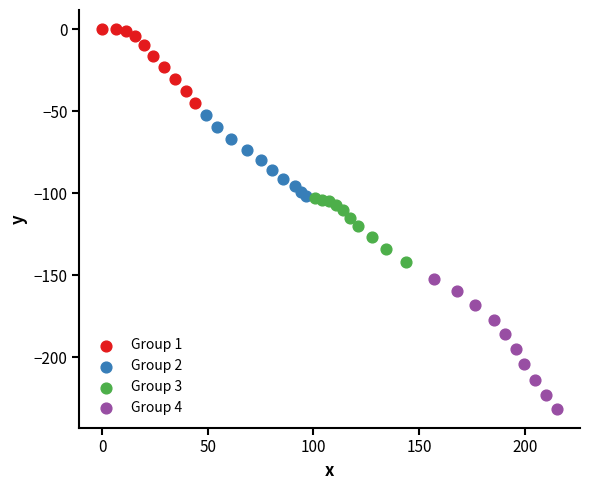

Which series has the widest spread of Y values?

Group 4